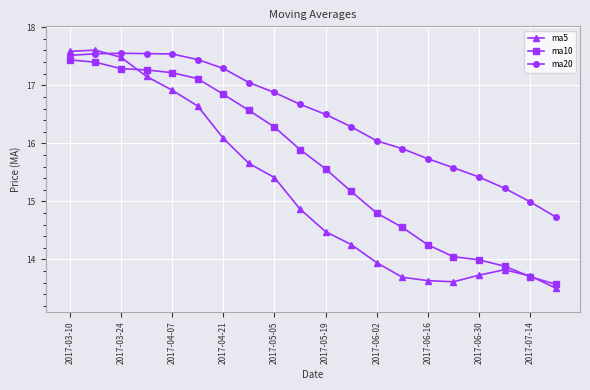

Which series has the largest range (max minus min)?

ma5